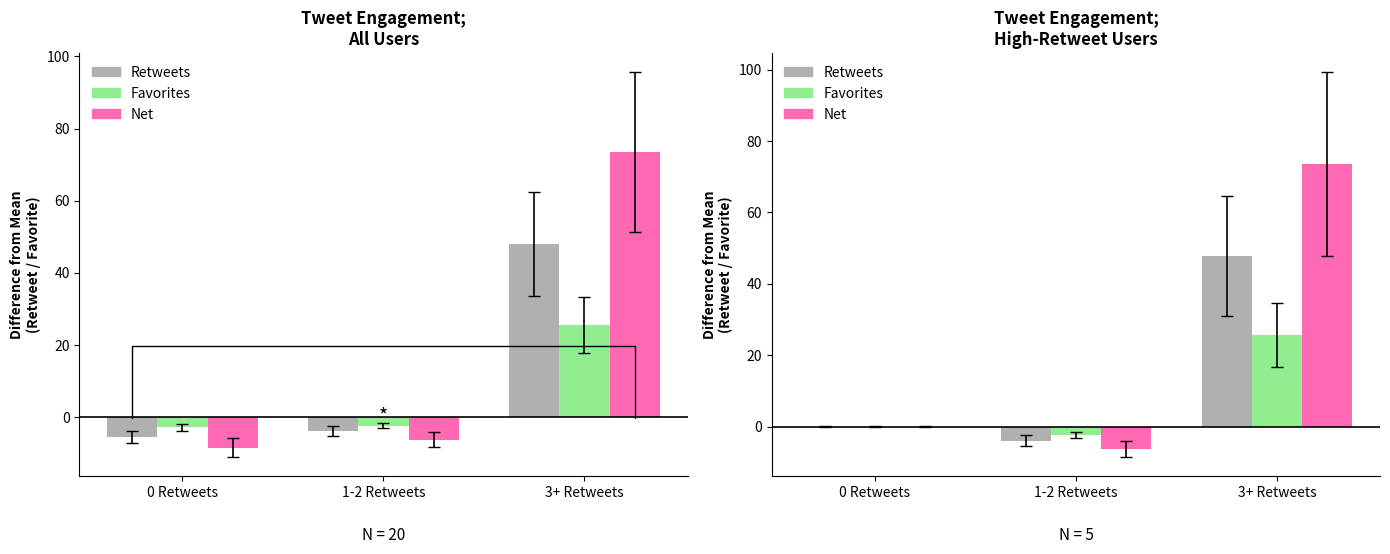

What position from the left is 3+ Retweets?

3